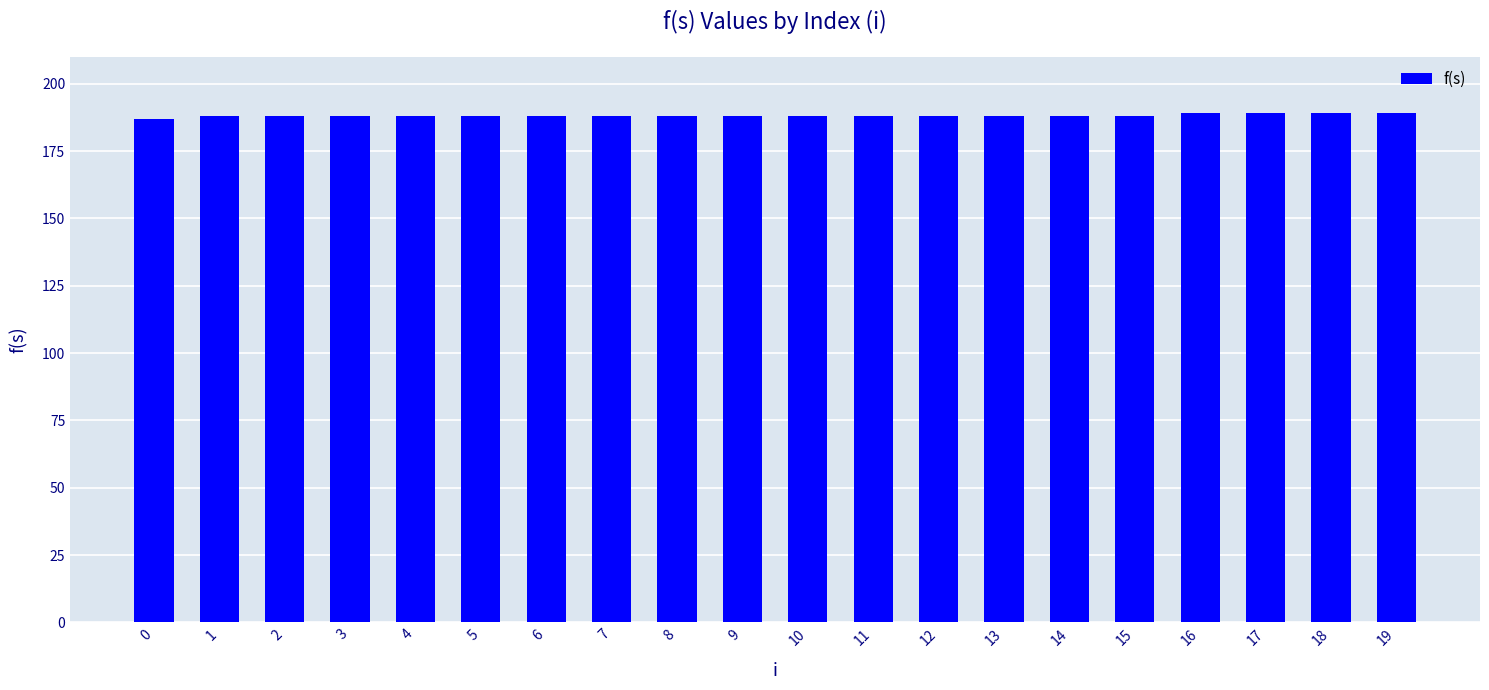

What is the sum of the values at 19 and 0?

376